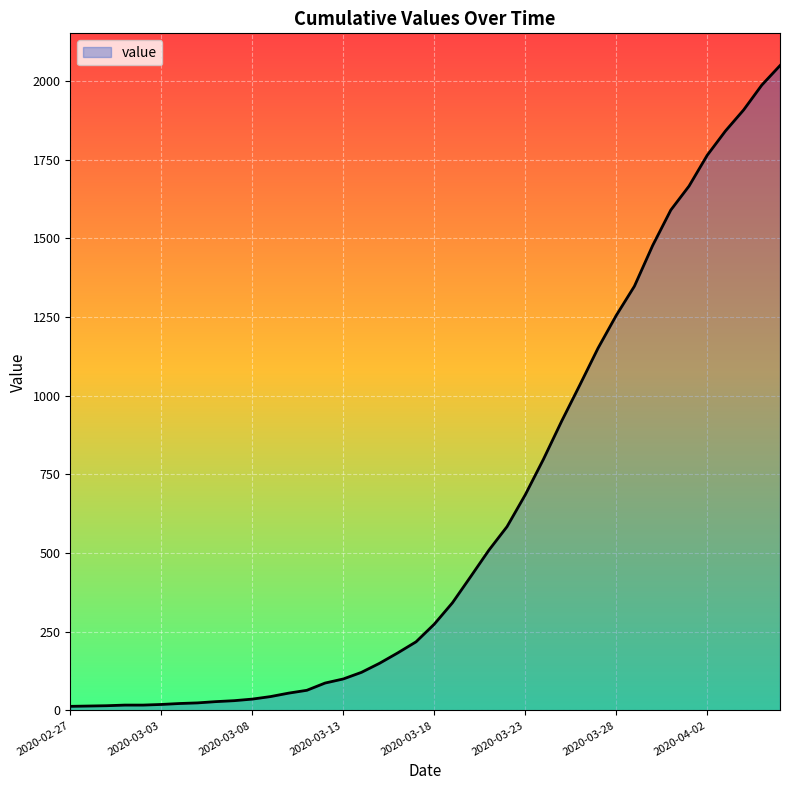

What is the smallest value displayed?

13